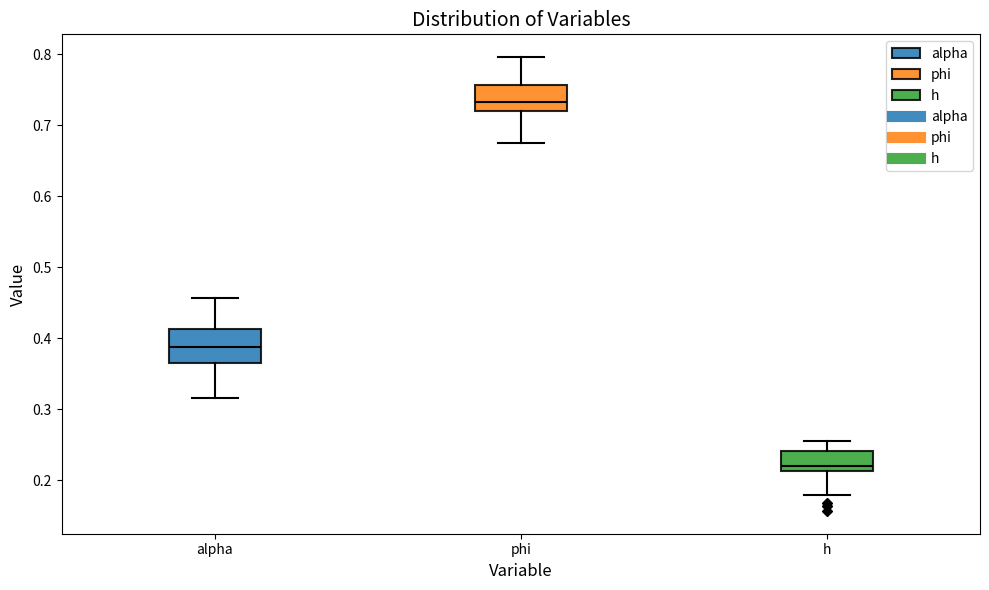

Where does the upper whisker of the box for alpha end on the y-axis? The values are not printed on the chart, so give them approximately, as read against the axis.

0.46